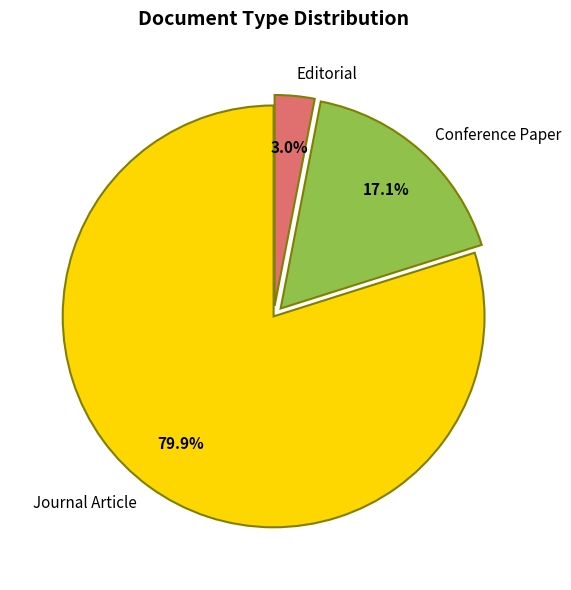

Which category accounts for the majority?

Journal Article